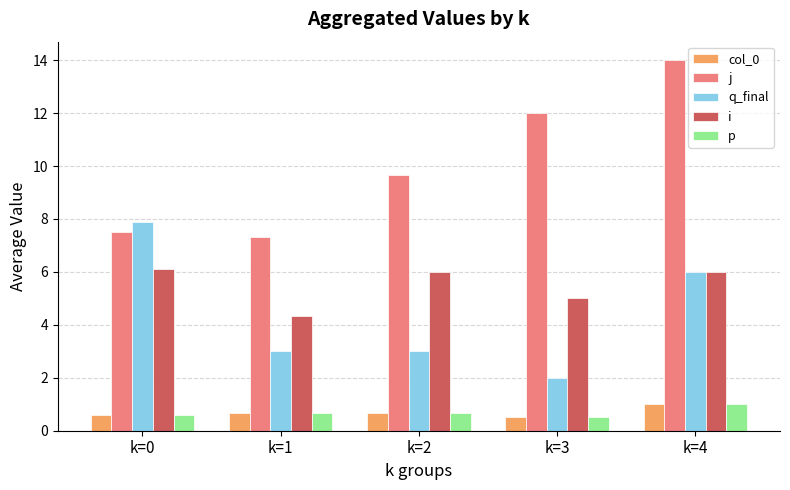

What is the value of the q_final bar at the 5th from the left?

6.0